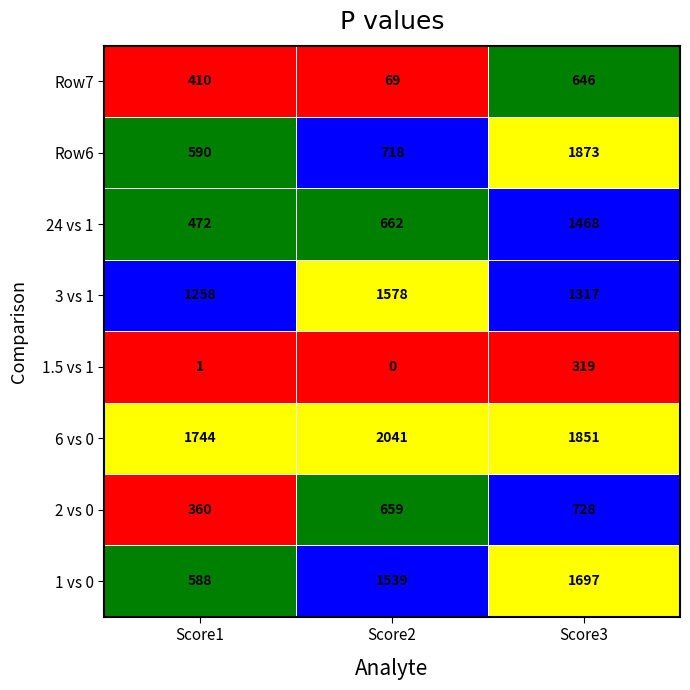

What is the difference between the maximum and minimum values in the 2 vs 0 series?

368